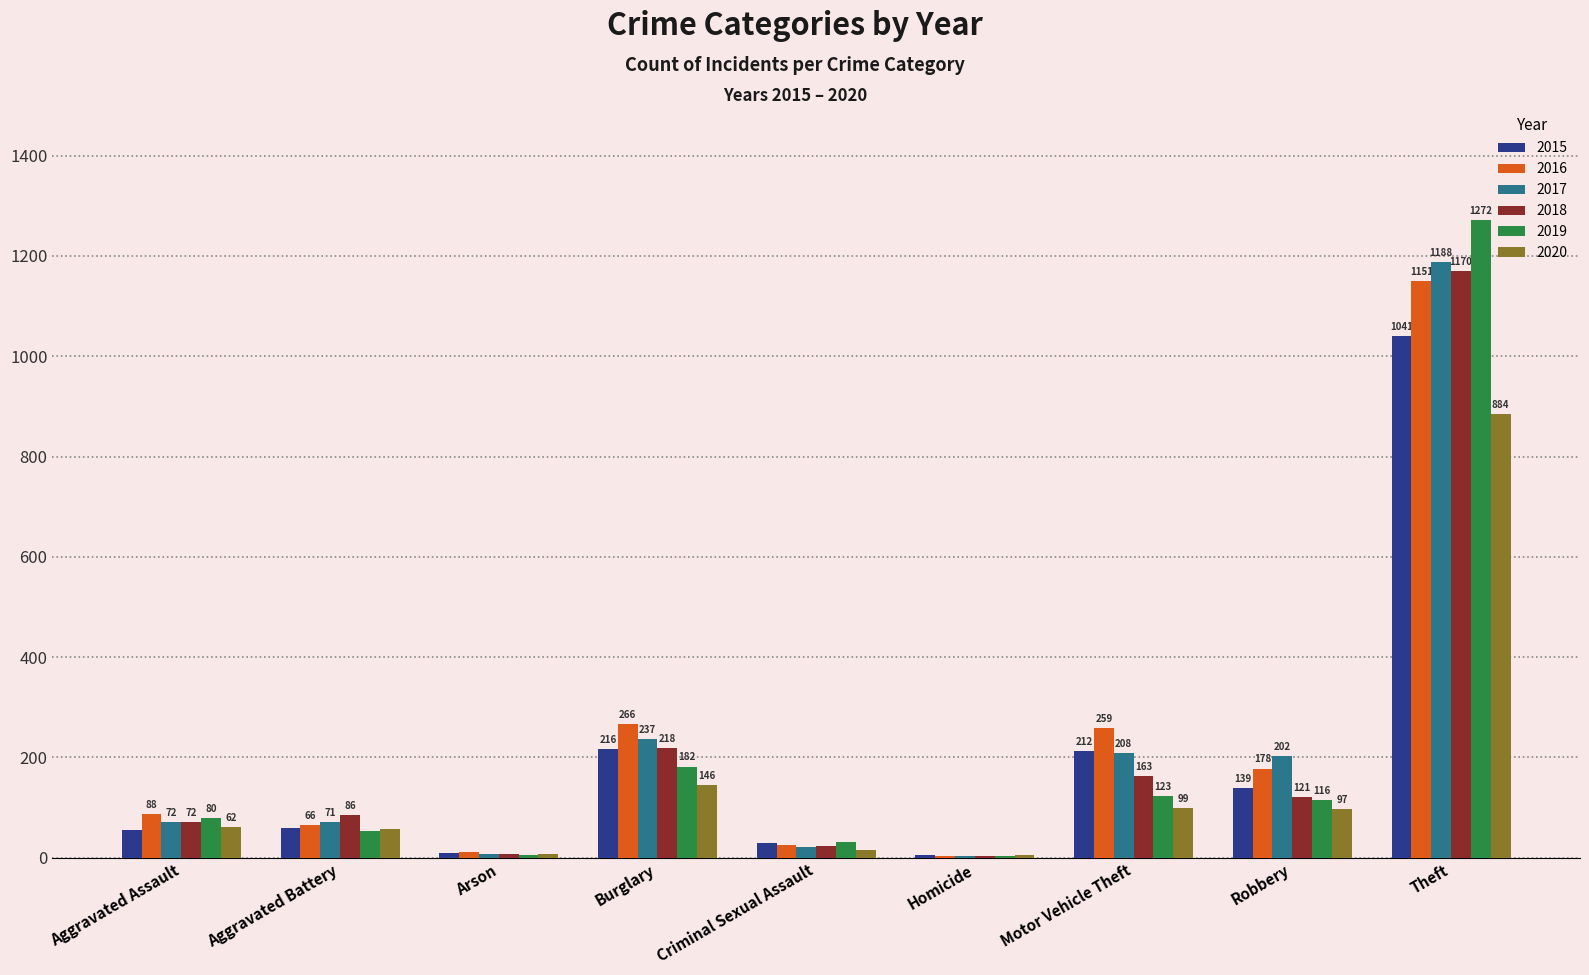

Are the bars horizontal?

No